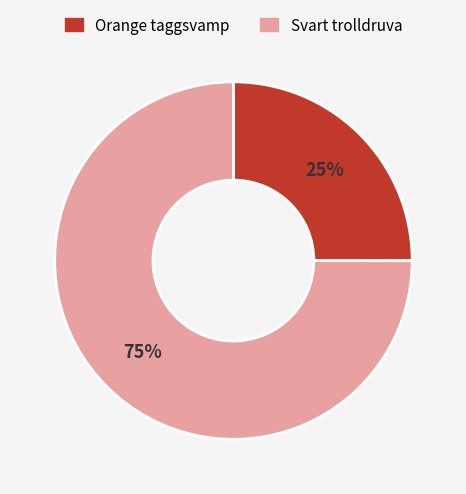

Count the number of slices in the pie.

2